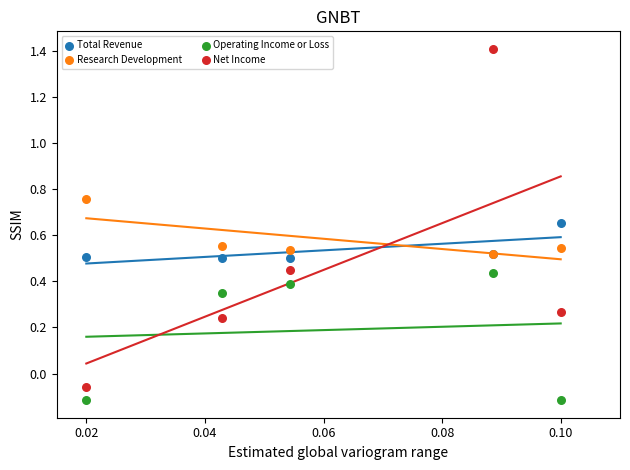

Which series reaches the maximum Y coordinate?

Net Income